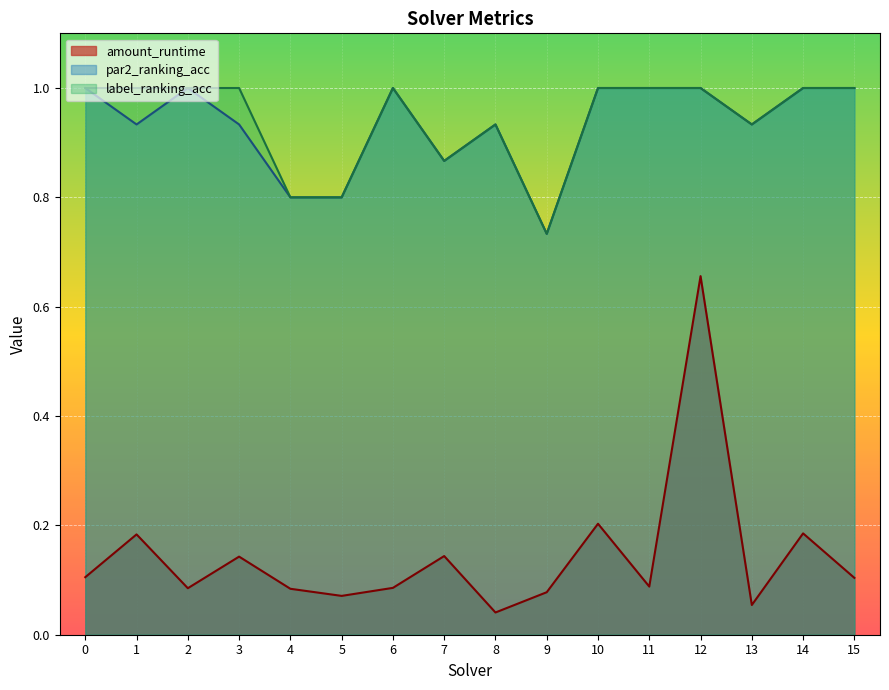

Which has a higher value, 3 or 6?

3